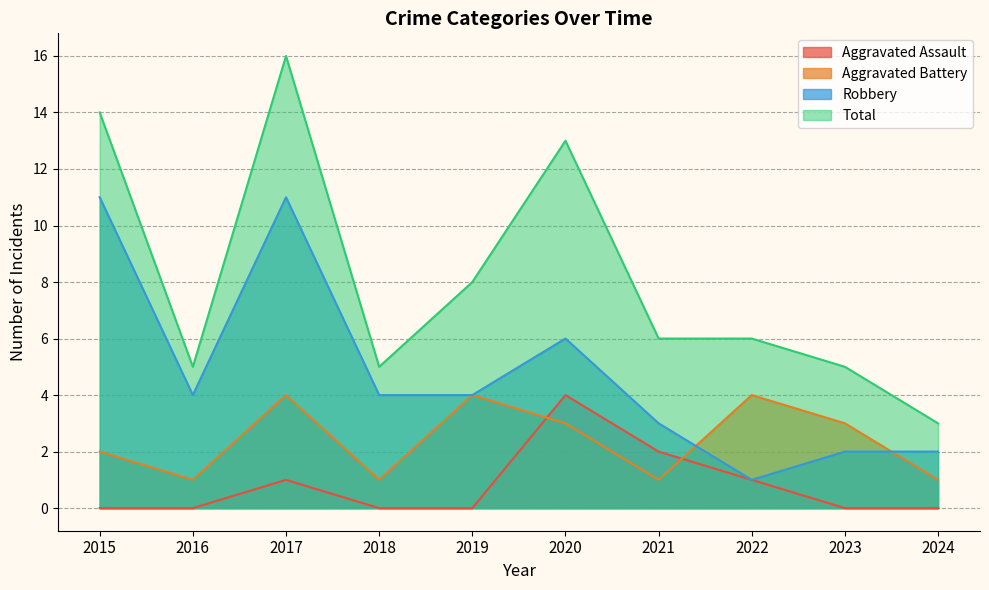

What is the sum of all Aggravated Battery values?

24